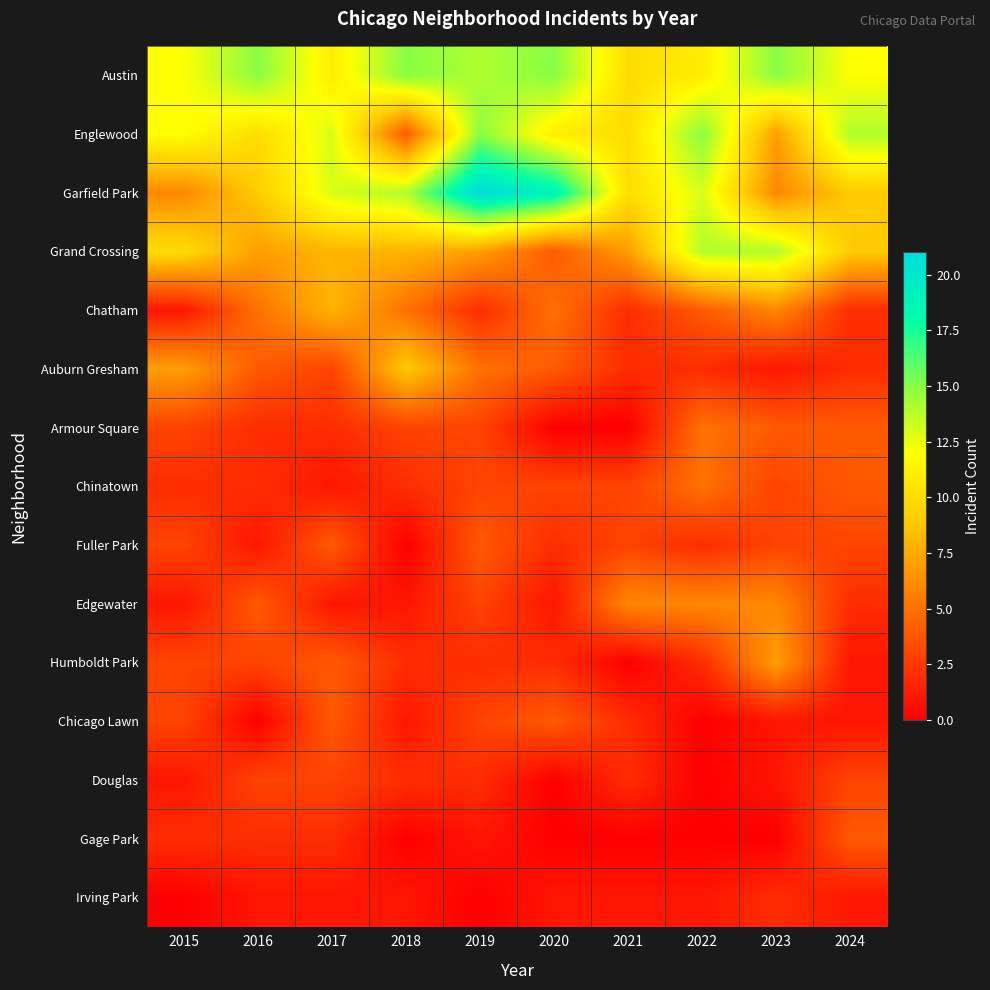

At which category does the chart reach its peak across all series?

2019